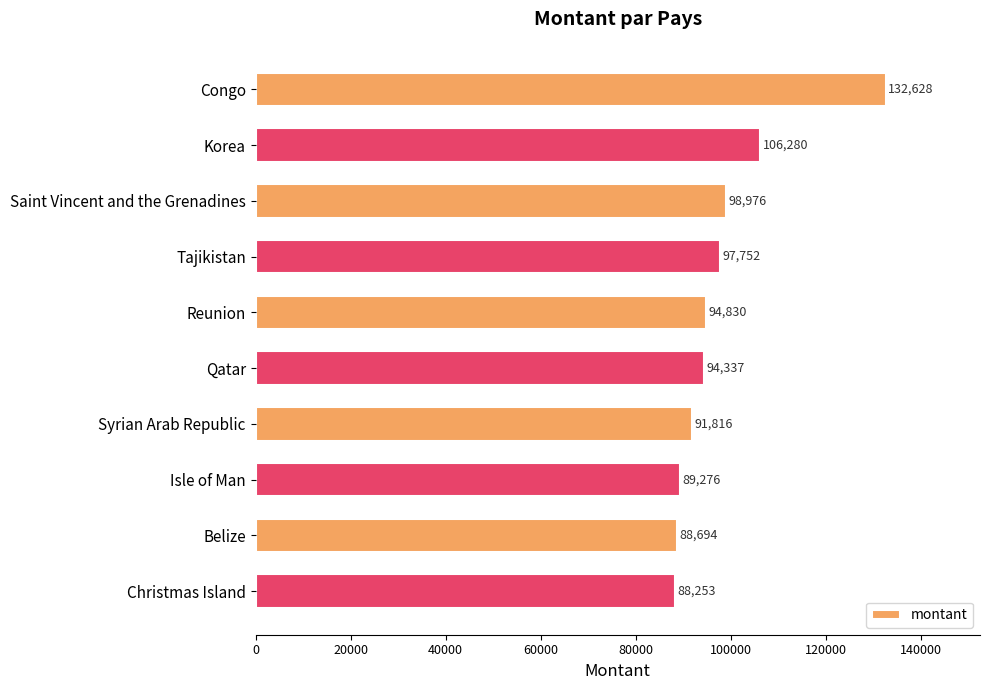

Is it true that the value at Congo is 132628?

True